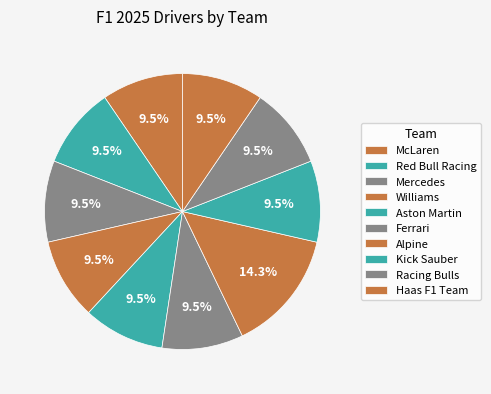

To the nearest percent, what is the difference between the largest and smallest slice percentages?

5%